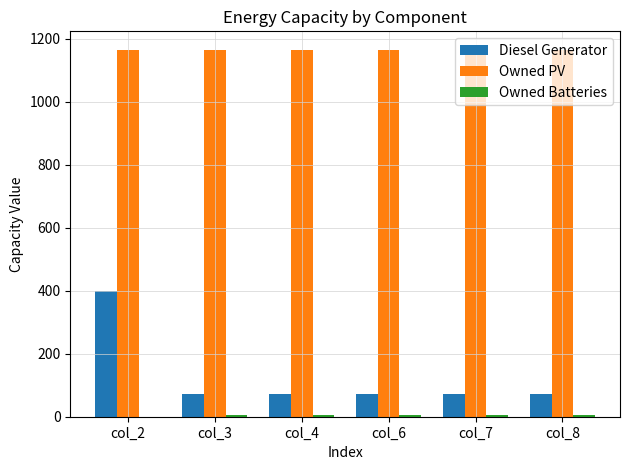

What is the maximum value for Owned PV?

1165.0